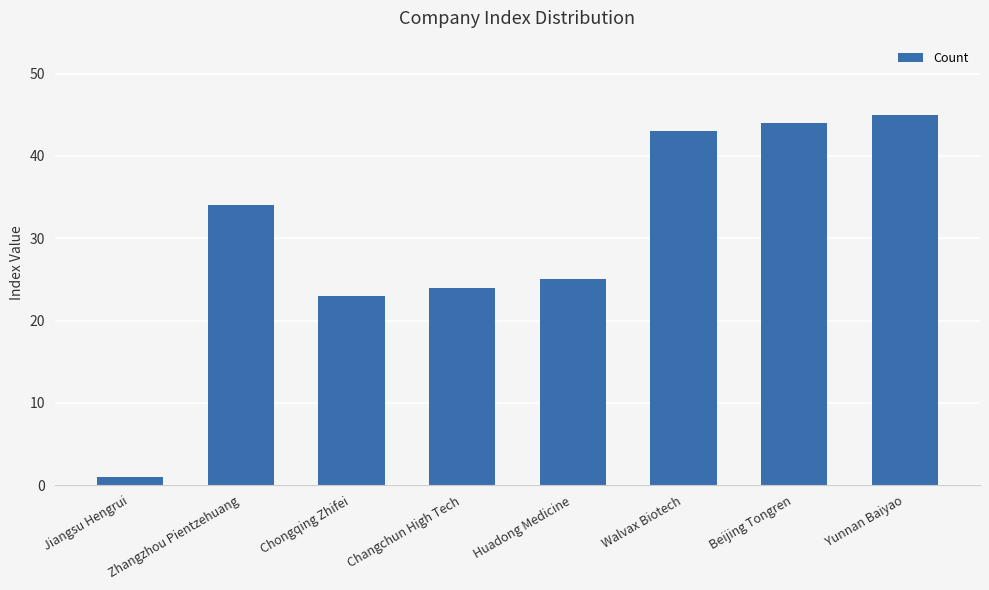

What is the label of the 2nd bar from the left?

Zhangzhou Pientzehuang